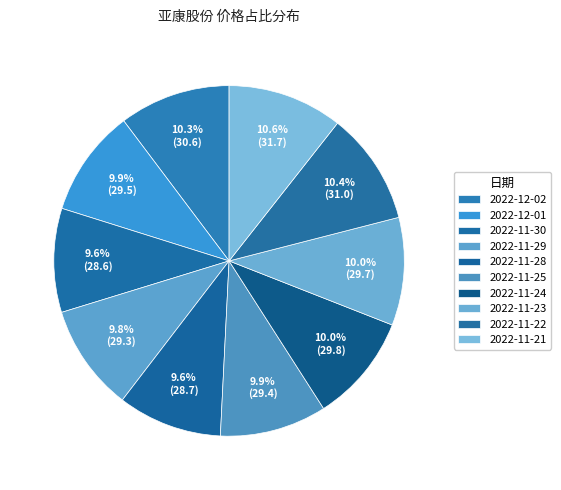

How many slices are in this pie chart?

10